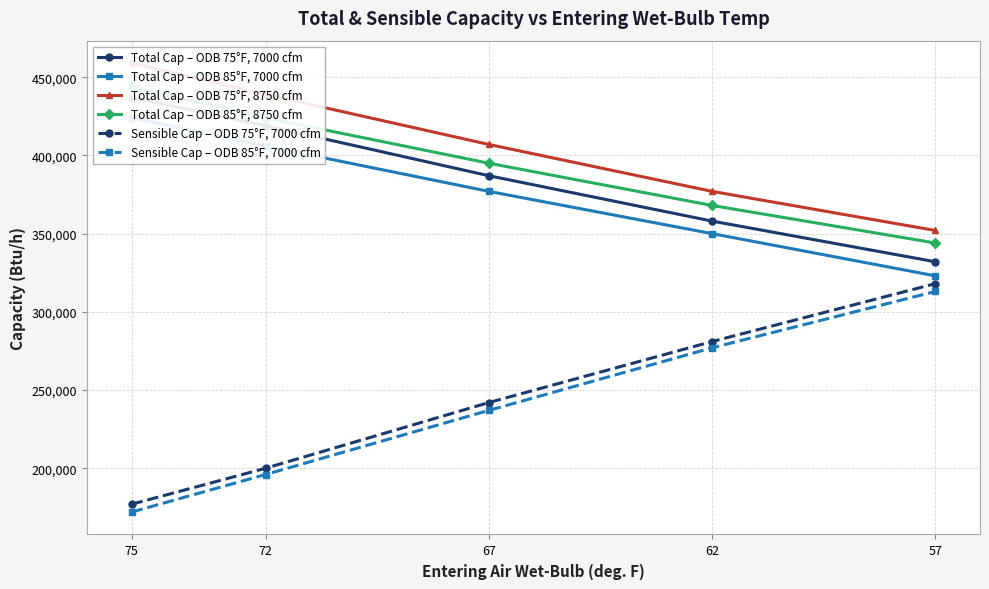

How many data points in Sensible Cap – ODB 75°F, 7000 cfm are above 242000?

2